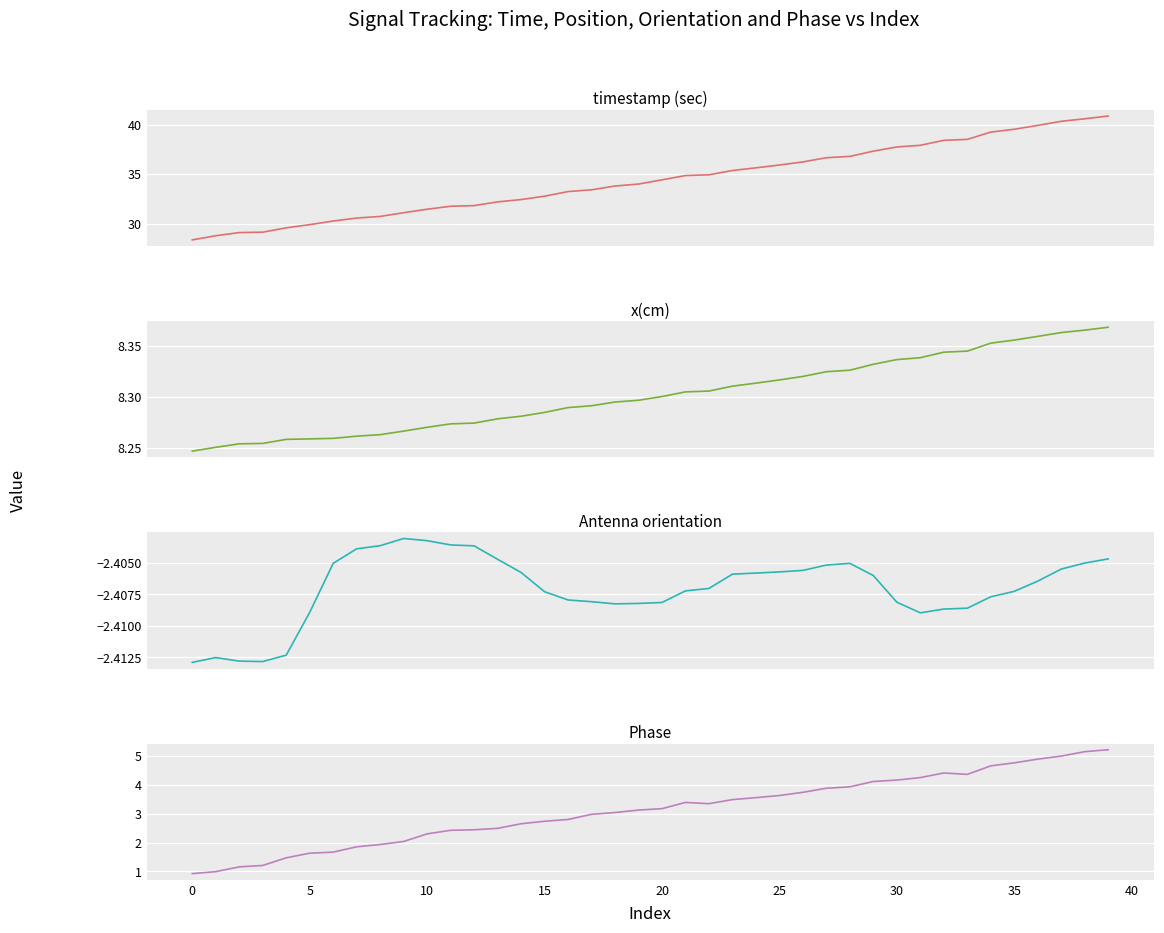

Between 25 and 26, which series saw the biggest shift?

timestamp (sec)